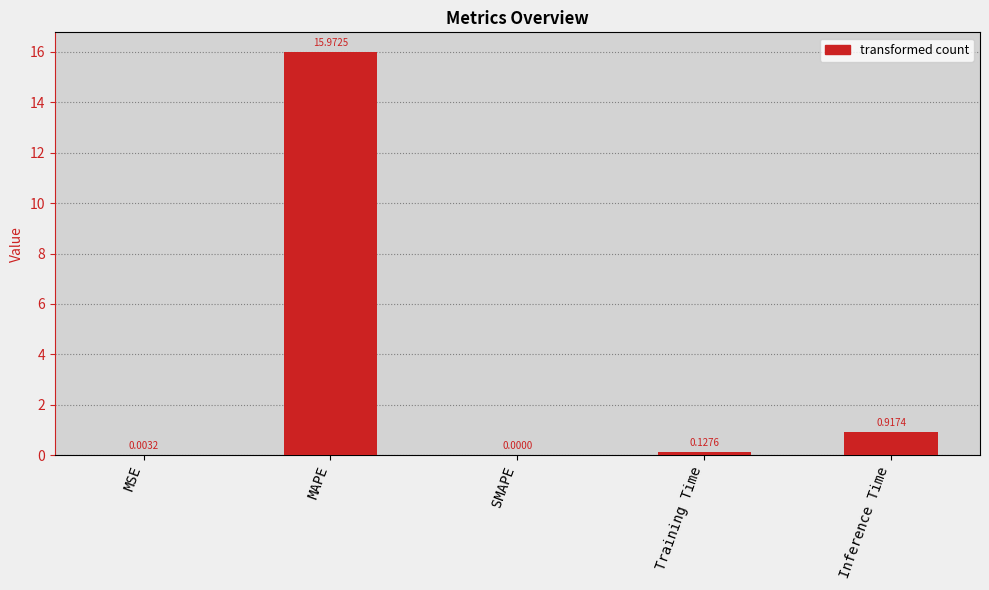

What is the change in value from MAPE to Training Time?

-15.8